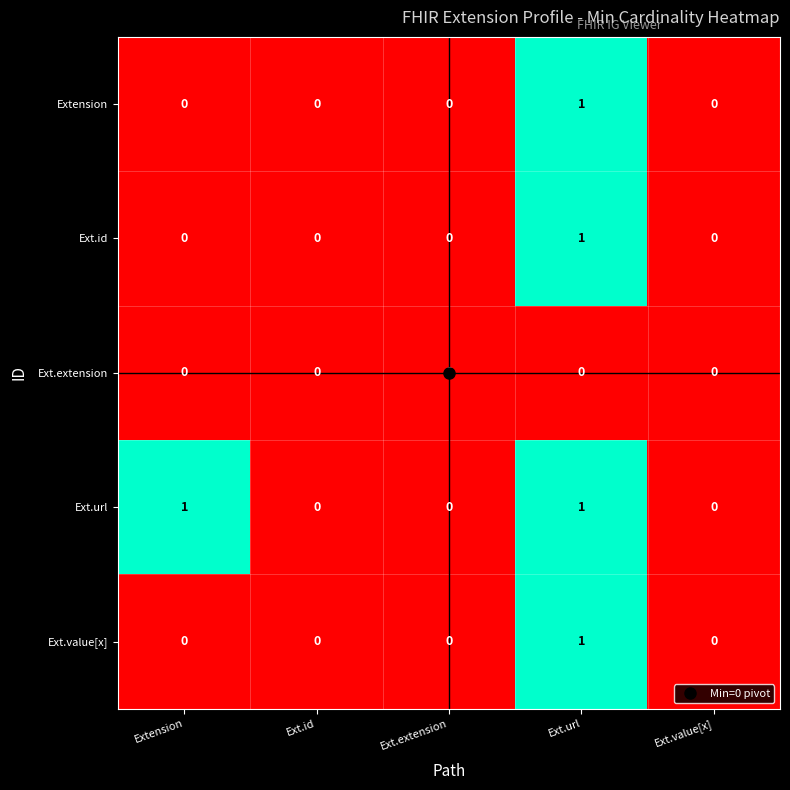

At which category is the sum across all series the highest?

Ext.url